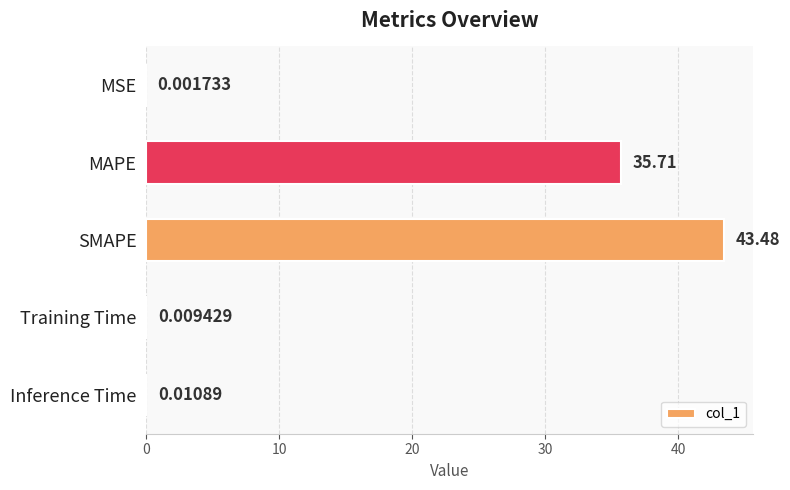

What is the change in value from MSE to SMAPE?

+43.5